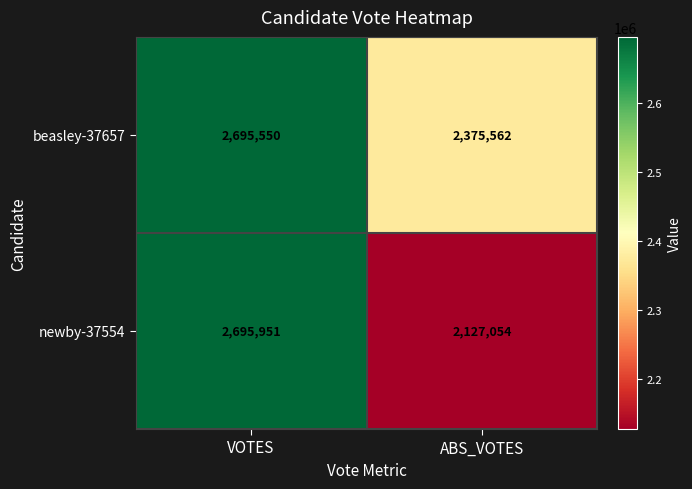

Rank the series by their maximum value, from lowest to highest.

beasley-37657, newby-37554